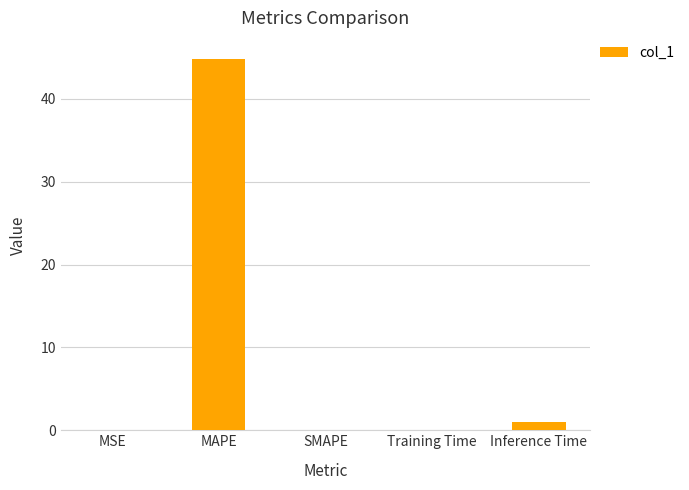

Which label corresponds to the largest value in the chart?

MAPE